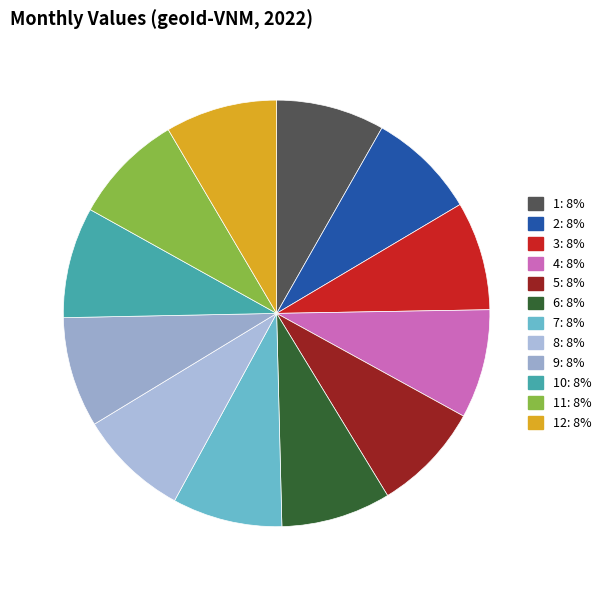

How many segments does this pie chart have?

12